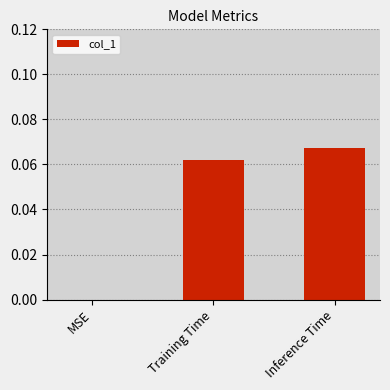

Where is the data nearest to the value 0?

MSE